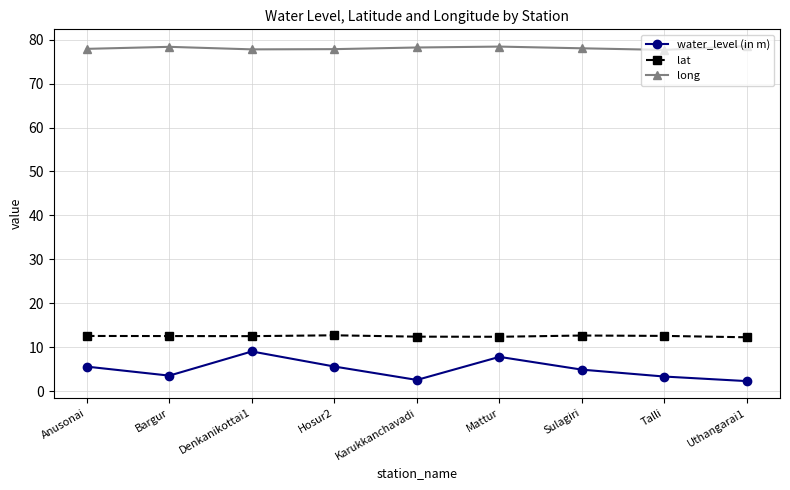

True or false: water_level (in m) has more than 0 interior local peaks.

True